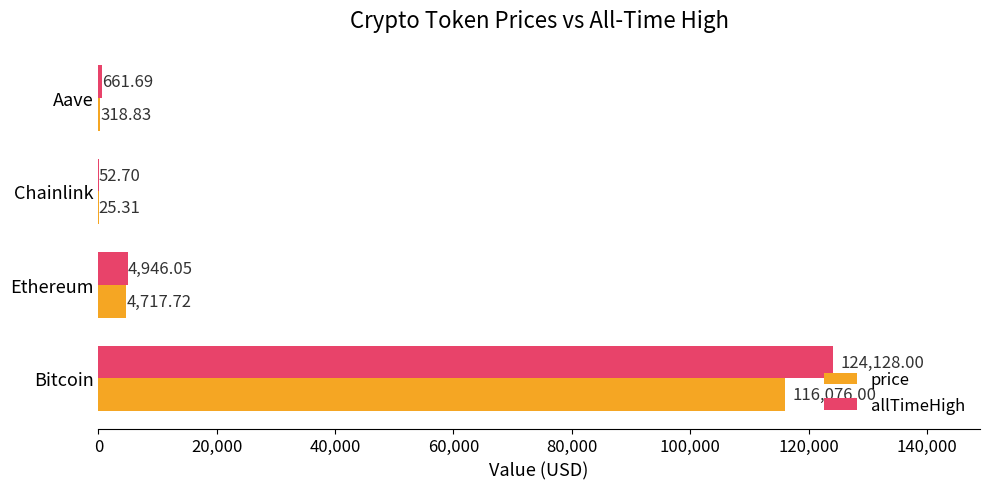

What is the sum of all price values?

121137.9